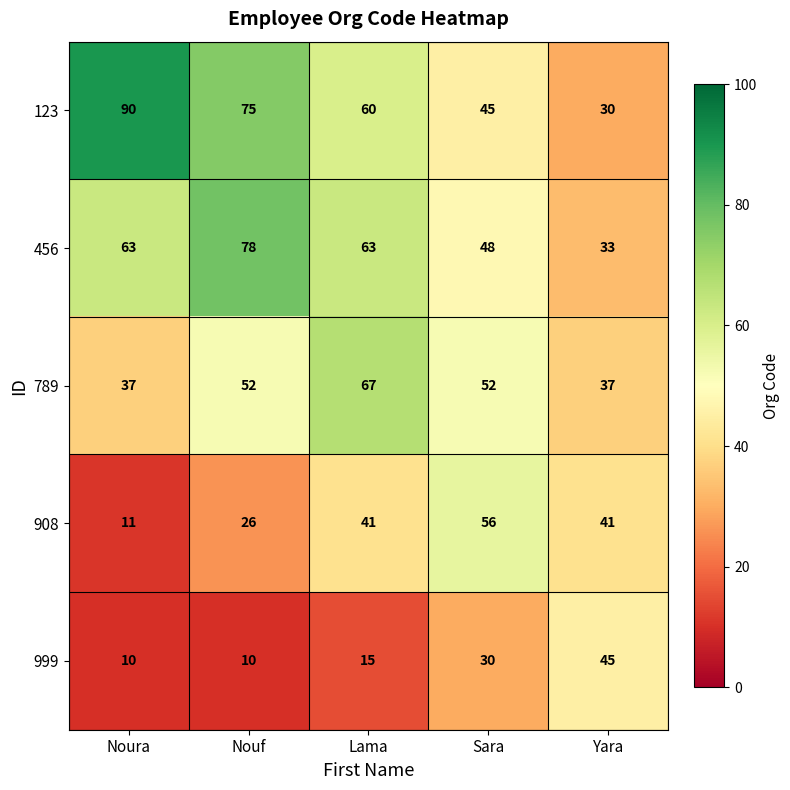

The 123 series shows 60 at Lama. True or false?

True